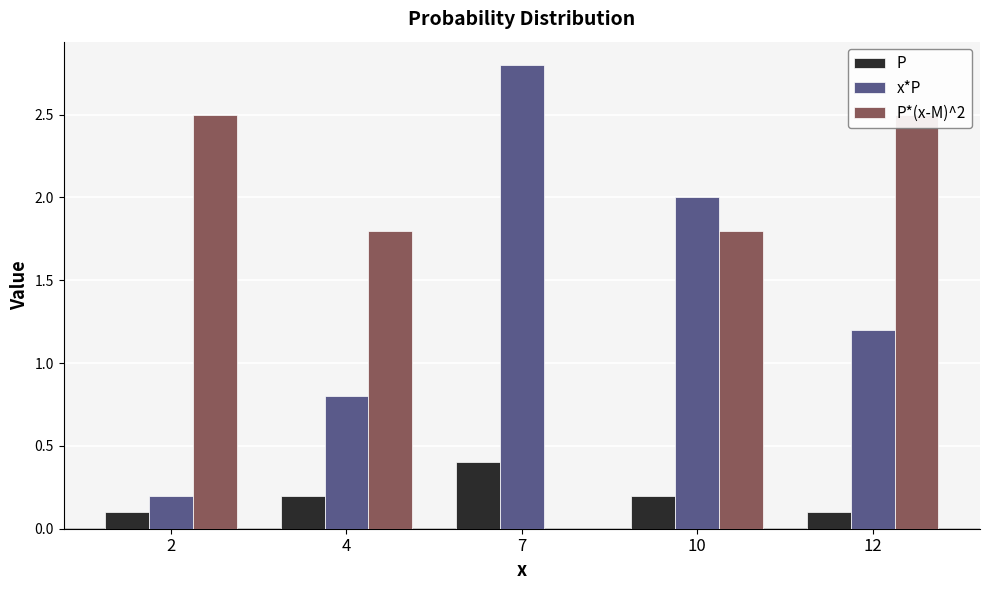

Which has a higher value, 7 or 10?

7